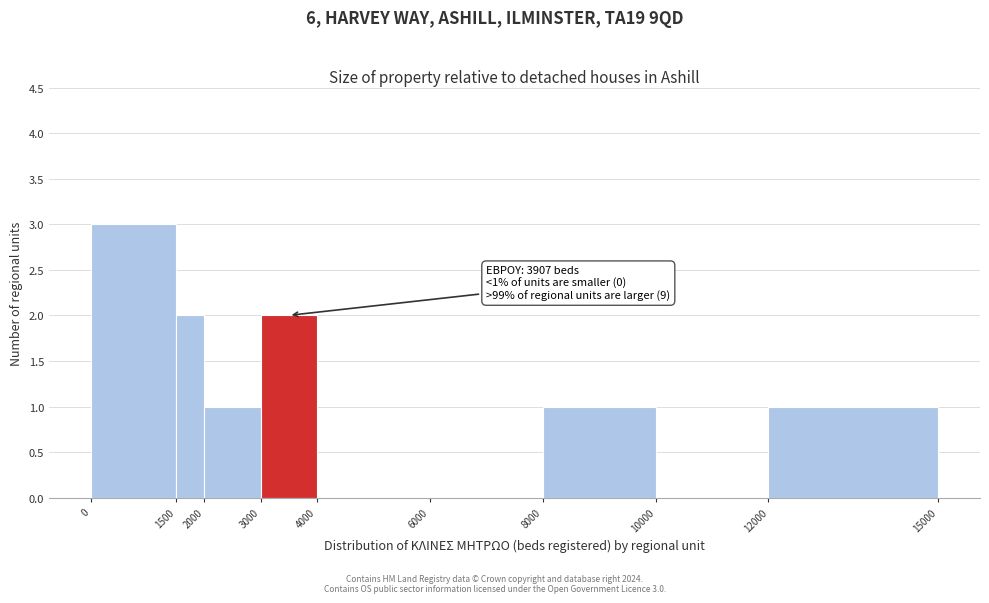

Which range on the x-axis has the tallest bar?

0 to 1500